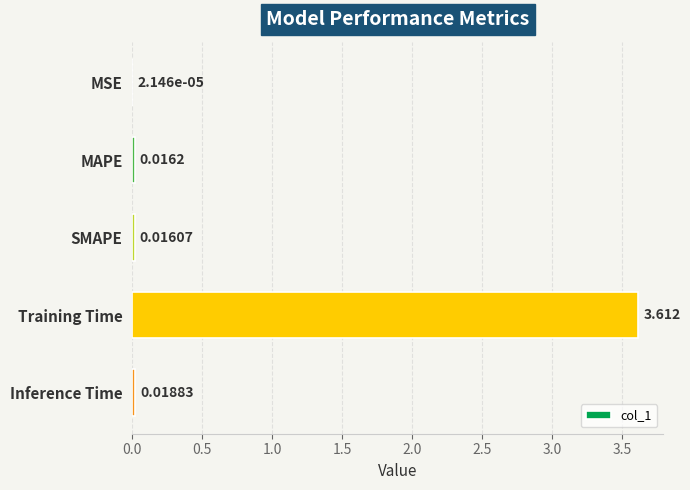

Between MSE and MAPE, which is larger?

MAPE